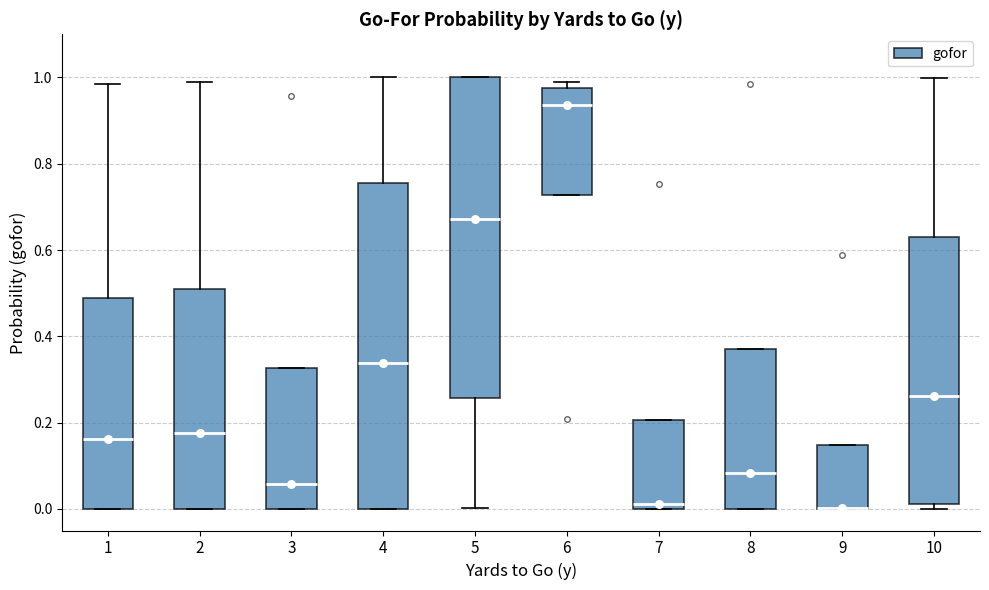

Reading left to right, transcribe this box plot: for each box, give where its median line is, the range the box spans, and where its two whiskers end, as read against the y-axis. The values are not printed on the chart, so give them approximately, as read against the axis.

1: median 0.16, box 0.00 to 0.48, whiskers 0.00 to 0.98
2: median 0.18, box 0.00 to 0.52, whiskers 0.00 to 1.00
3: median 0.06, box 0.00 to 0.32, whiskers 0.00 to 0.32
4: median 0.34, box 0.00 to 0.76, whiskers 0.00 to 1.00
5: median 0.68, box 0.26 to 1.00, whiskers 0.00 to 1.00
6: median 0.94, box 0.72 to 0.98, whiskers 0.72 to 1.00
7: median 0.02, box 0.00 to 0.20, whiskers 0.00 to 0.20
8: median 0.08, box 0.00 to 0.38, whiskers 0.00 to 0.38
9: median 0.00 (drawn on the box's lower edge), box 0.00 to 0.14, whiskers 0.00 to 0.14
10: median 0.26, box 0.02 to 0.64, whiskers 0.00 to 1.00